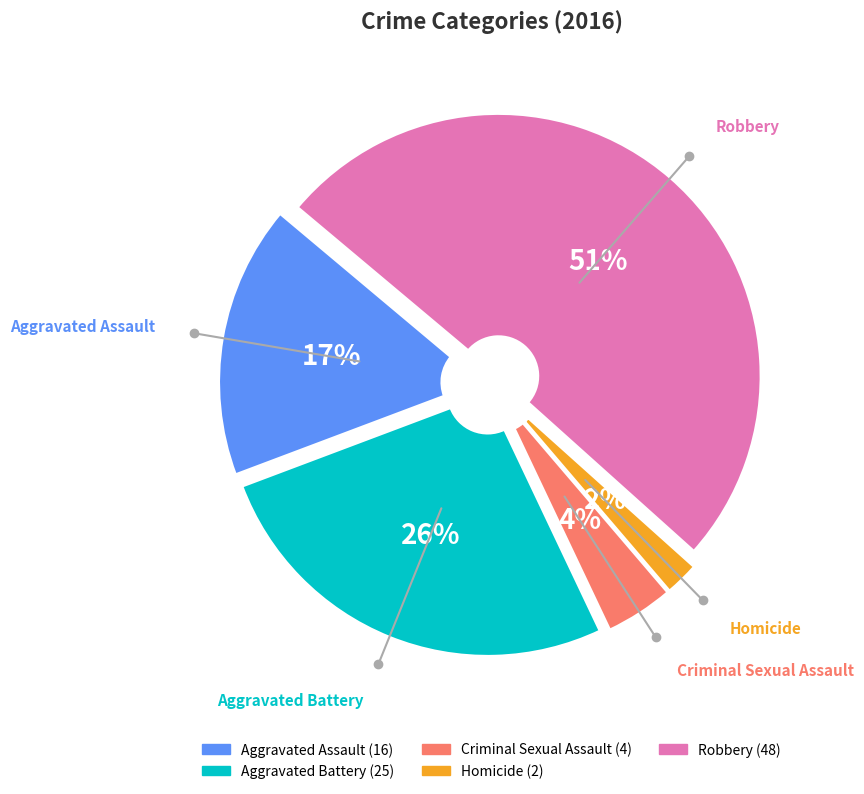

Approximately how many times larger is the value at Criminal Sexual Assault compared to Aggravated Battery?

0.2